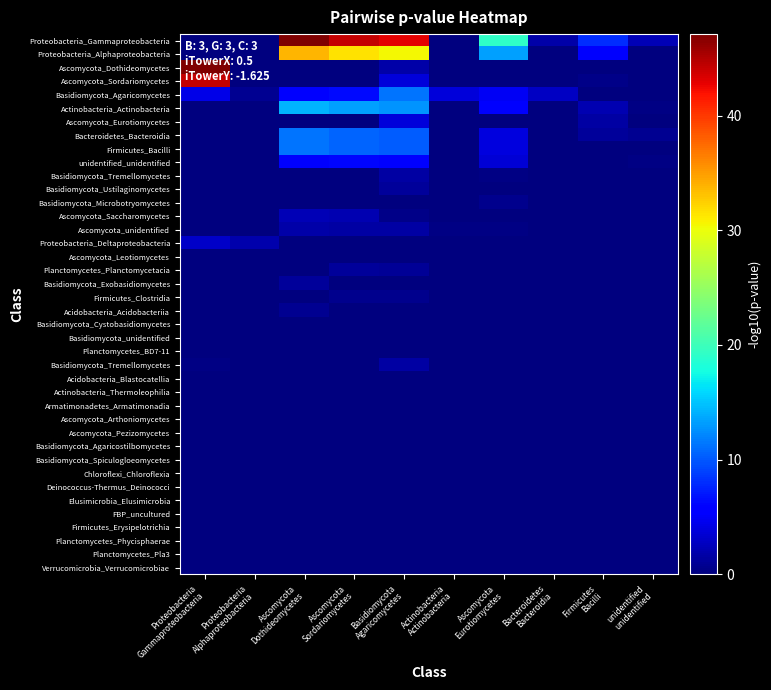

At which category is the sum across all series the highest?

Basidiomycota
Agaricomycetes